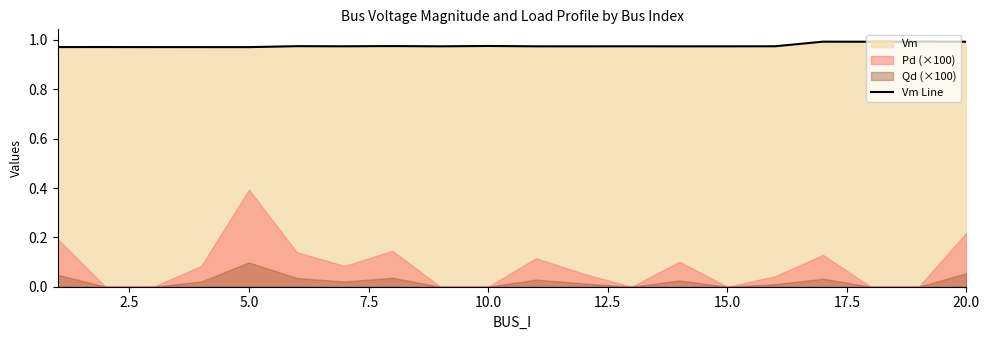

The chart shows a value of 1.7 at 5.0. True or false?

False